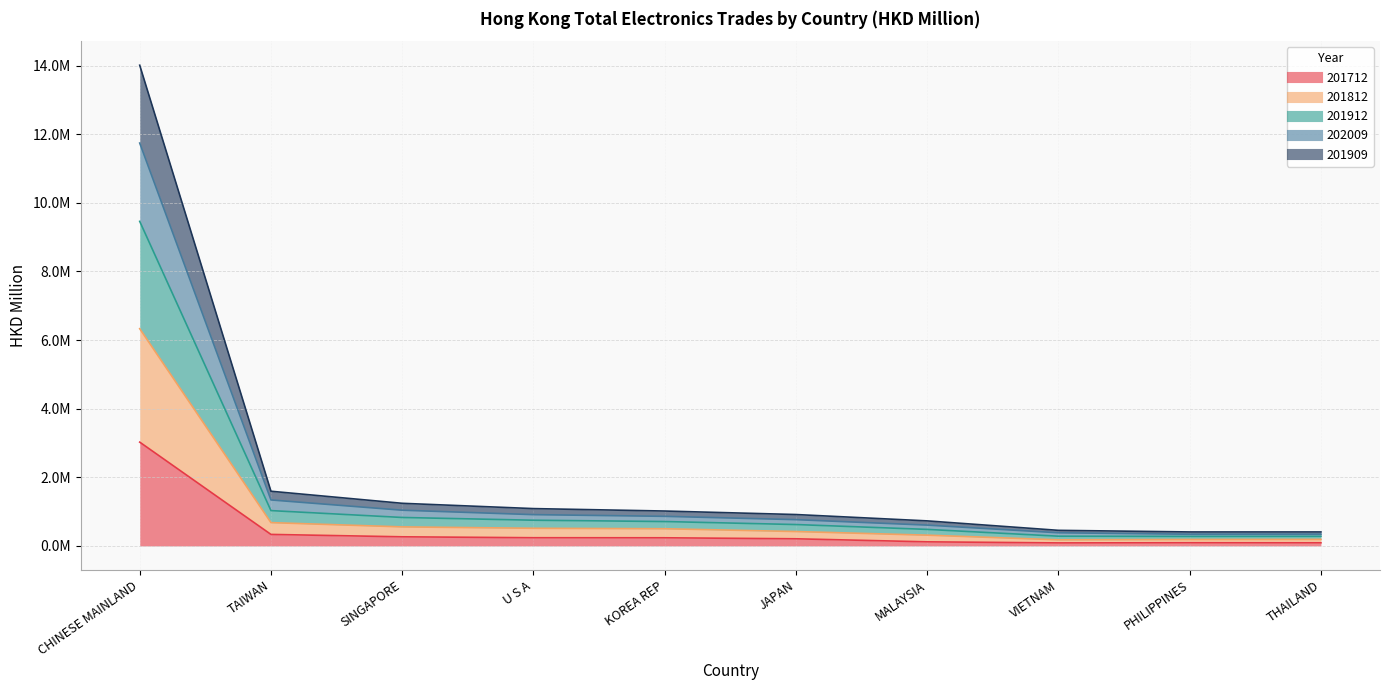

How many categories are shown in the chart?

10